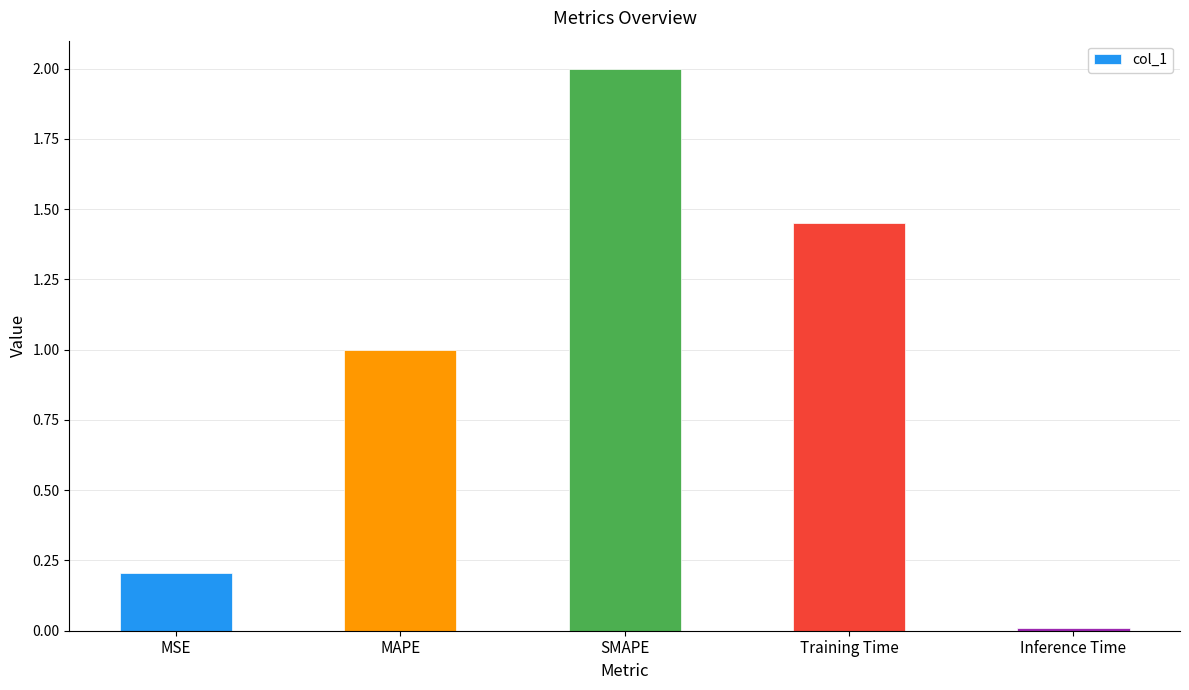

The value at Inference Time is 0.0. True or false?

True